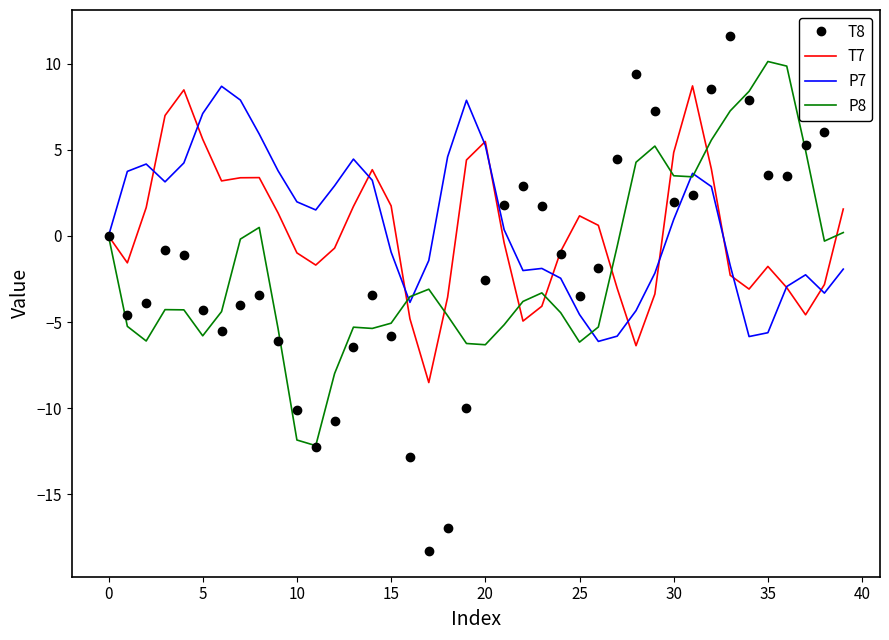

What is the highest value of the P7 series?

8.7